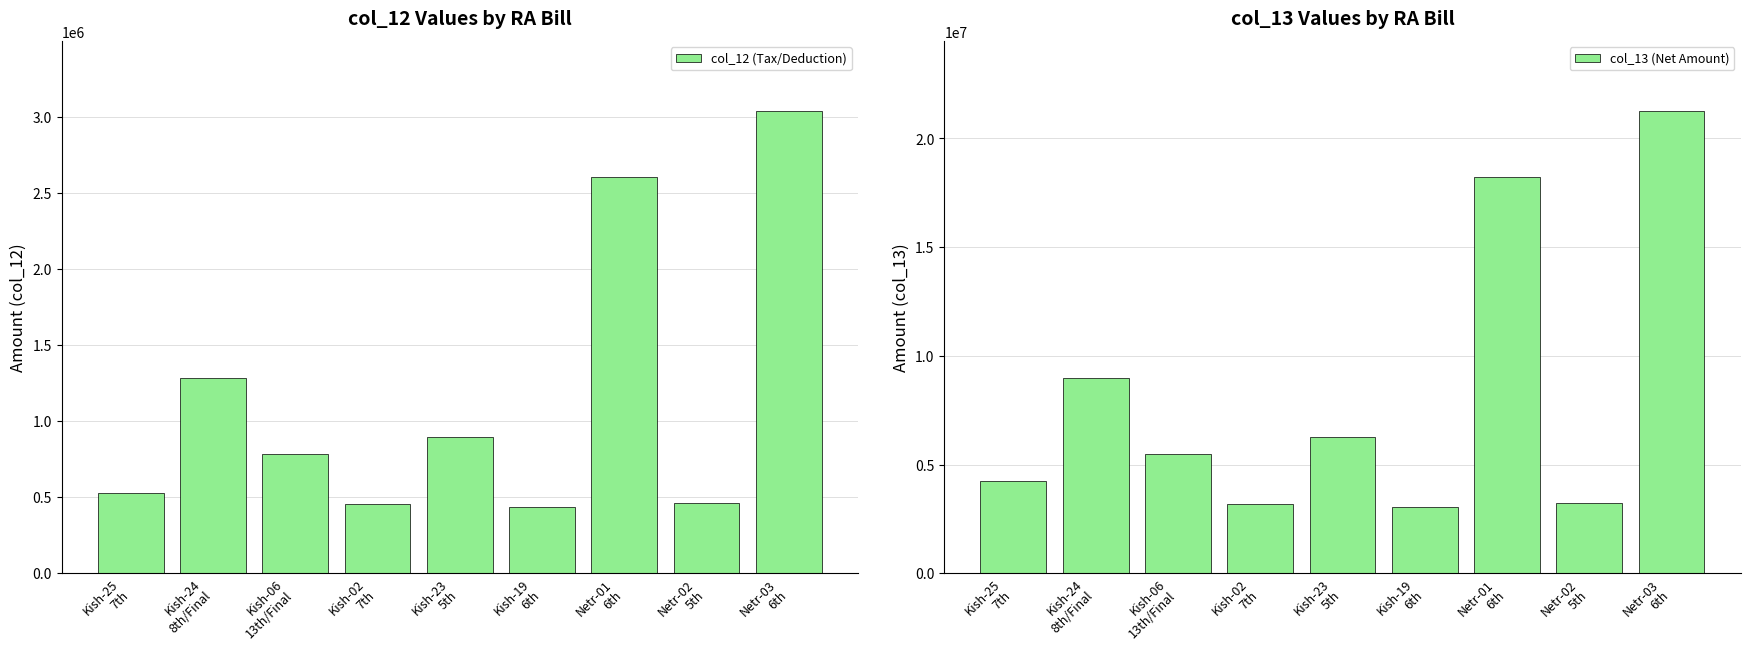

How many categories are shown in the chart?

9